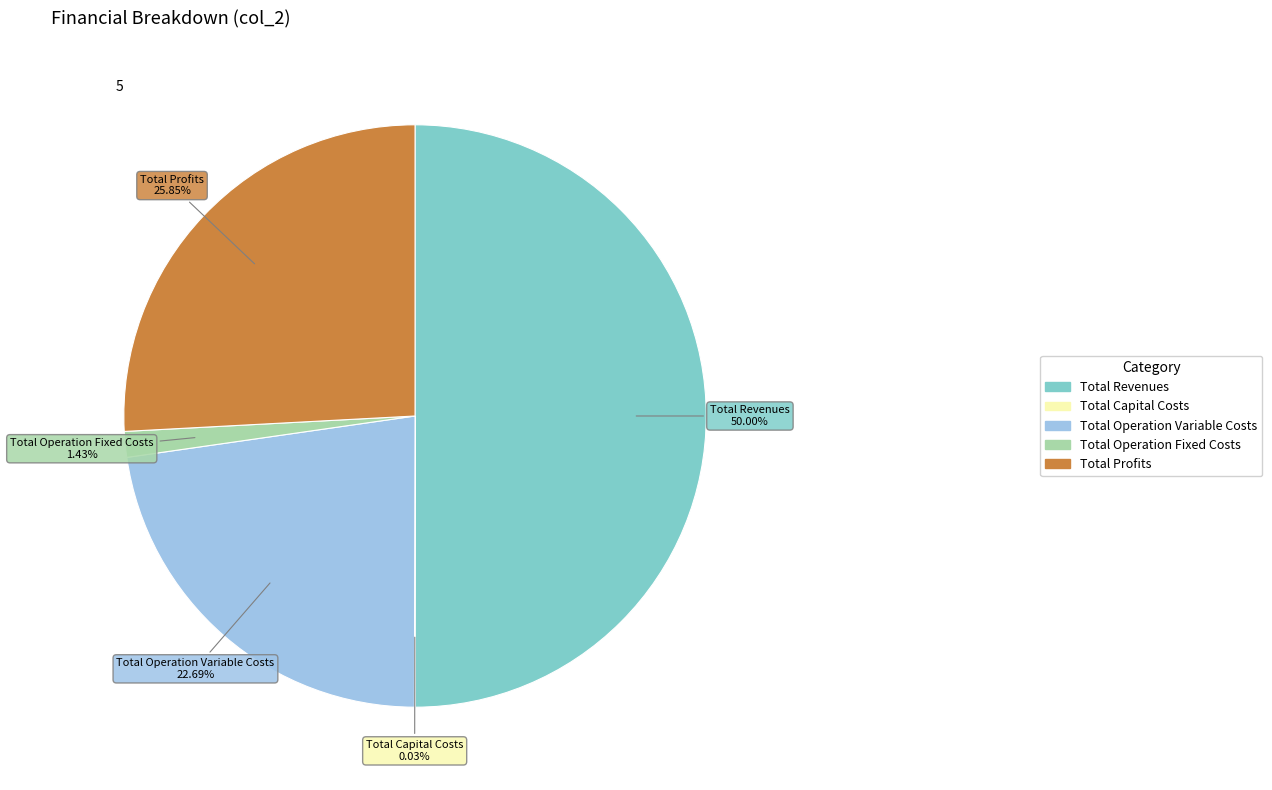

Which category has the biggest portion of the pie?

Total Revenues